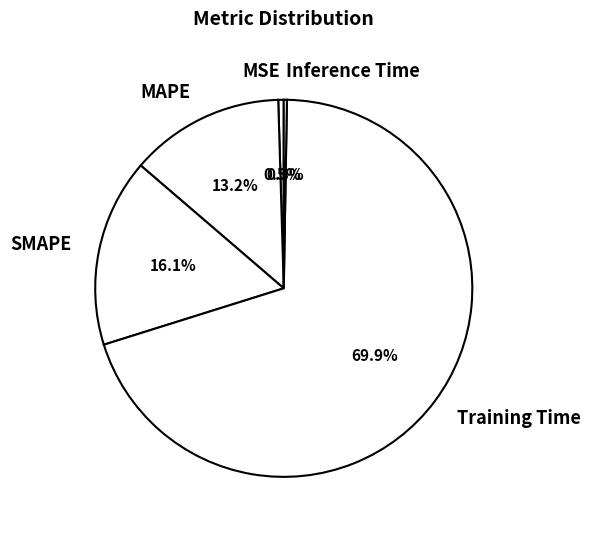

Which has a higher value, SMAPE or MAPE?

SMAPE